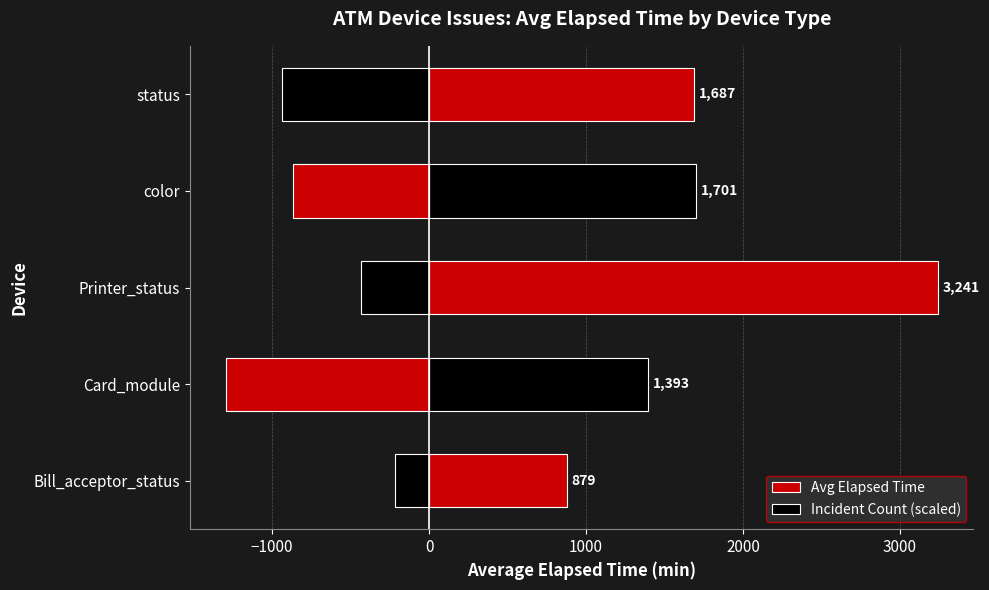

How many groups of bars are there?

5